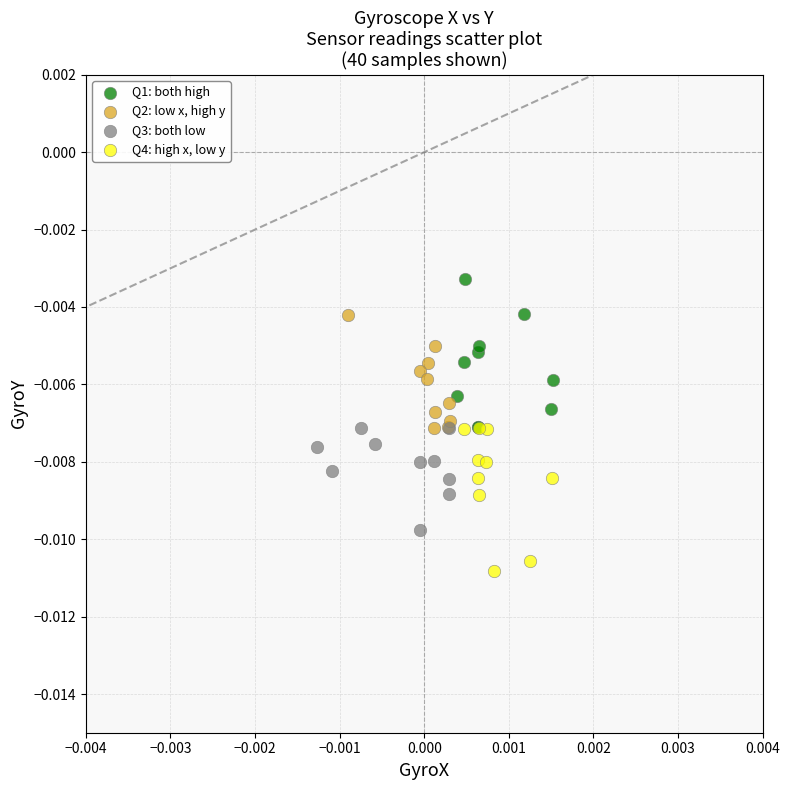

Which series reaches the minimum Y coordinate?

Q4: high x, low y